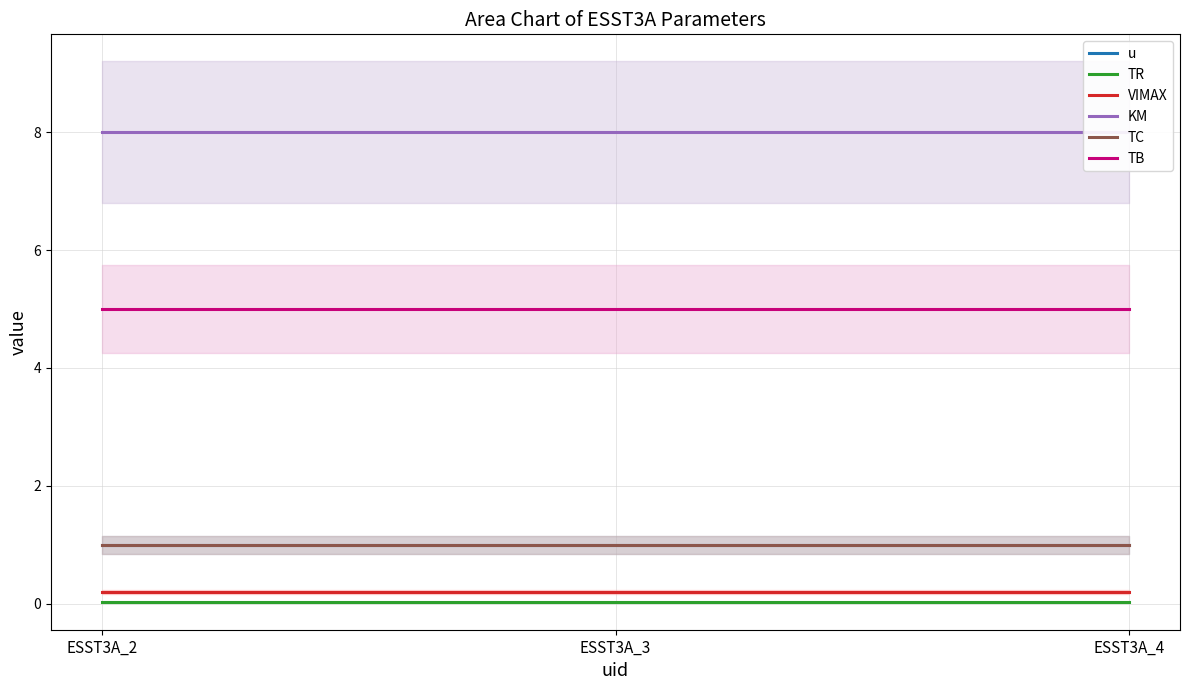

What is the value of the TC point at the 2nd from the left?

1.0